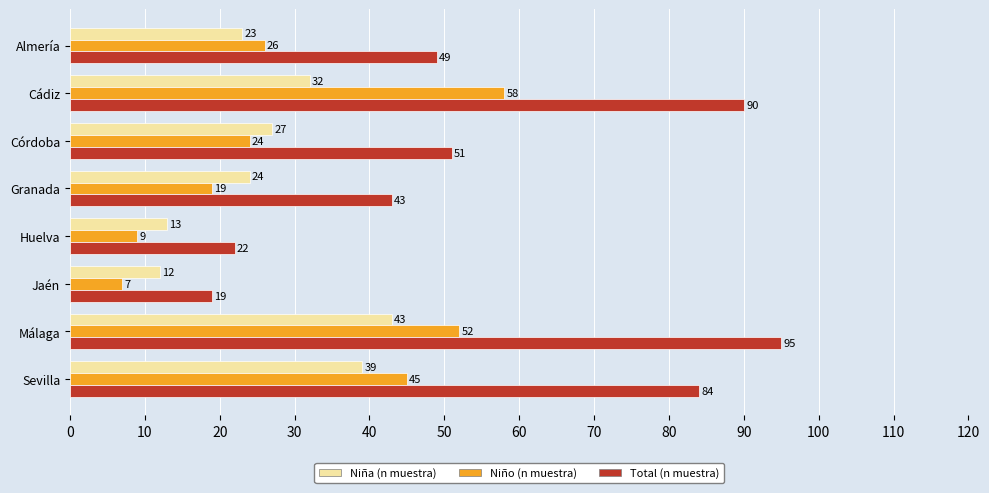

What is the average value of the Niño (n muestra) series?

30